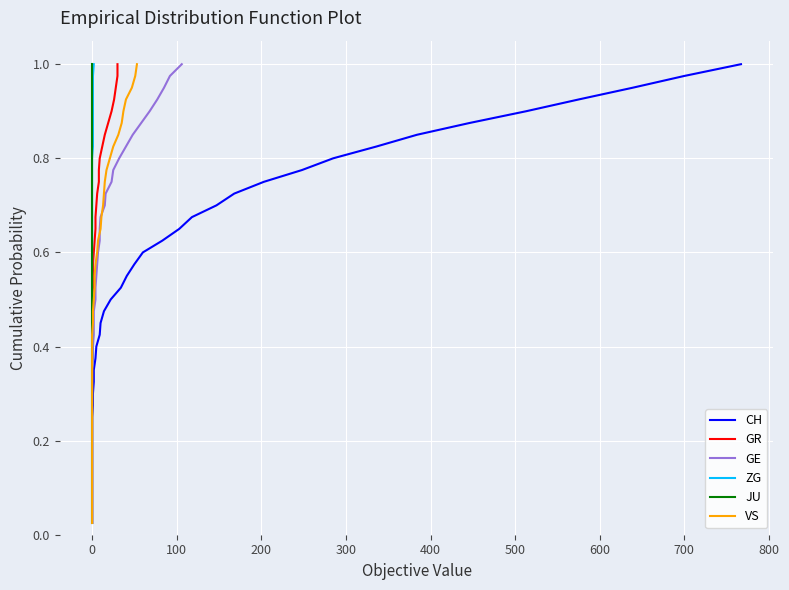

Between 900 and 200, which is larger?

900